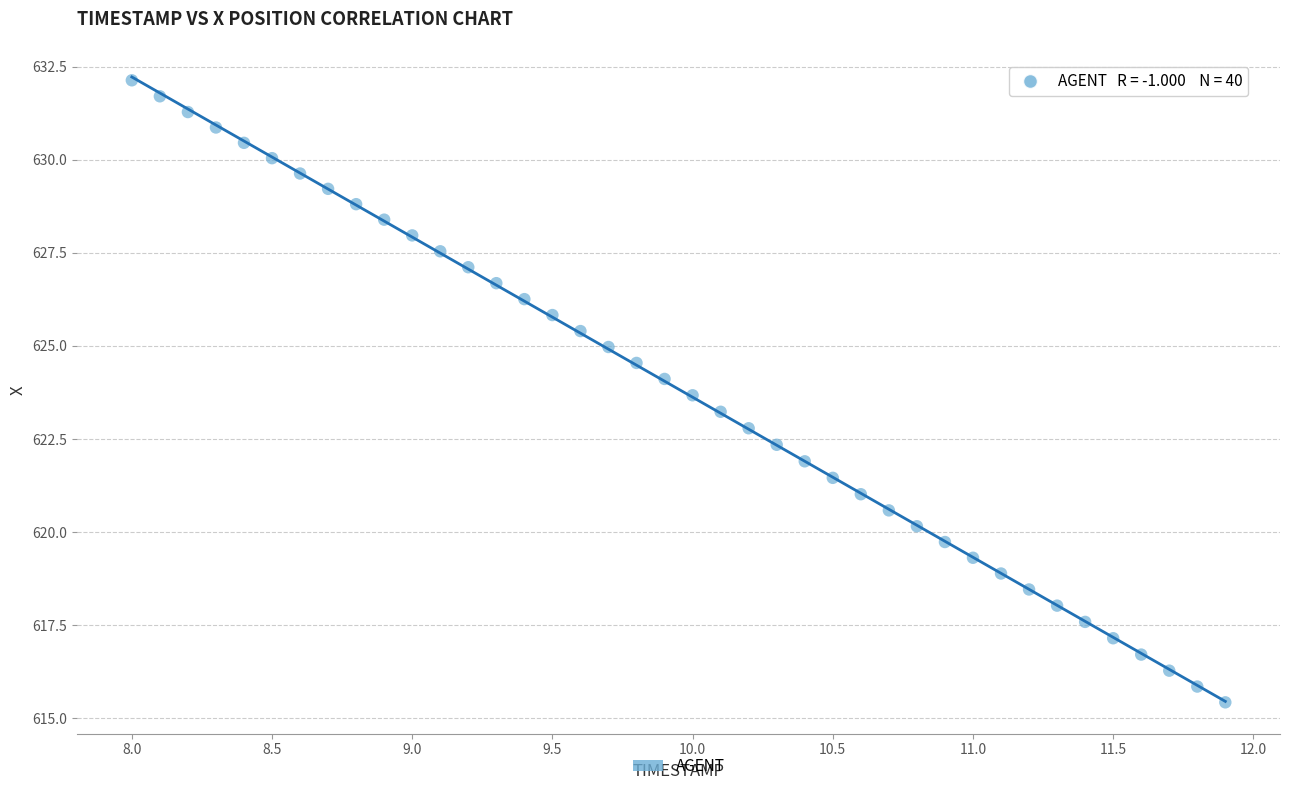

What is the range of Y values (max minus min)?

16.7